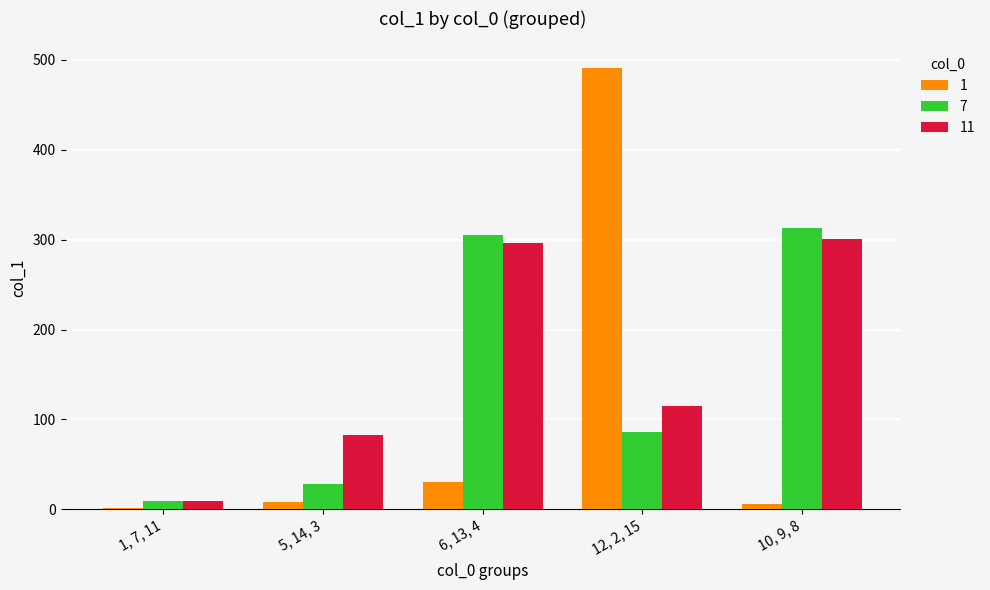

Rank the categories by 7 value from highest to lowest.

10, 9, 8, 6, 13, 4, 12, 2, 15, 5, 14, 3, 1, 7, 11